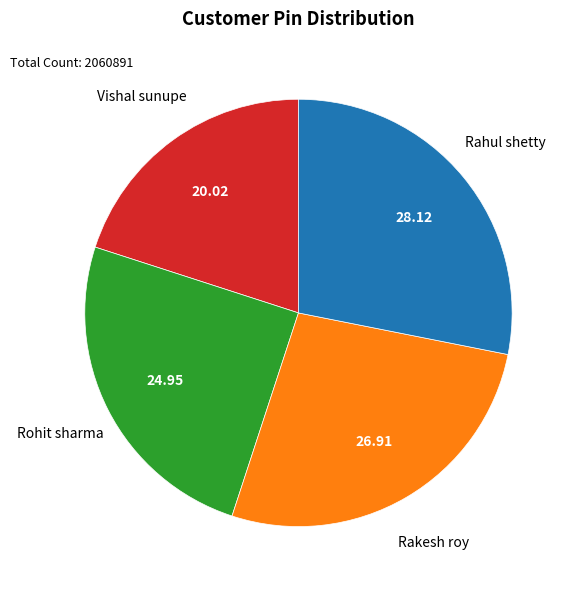

Between Rakesh roy and Vishal sunupe, which is larger?

Rakesh roy